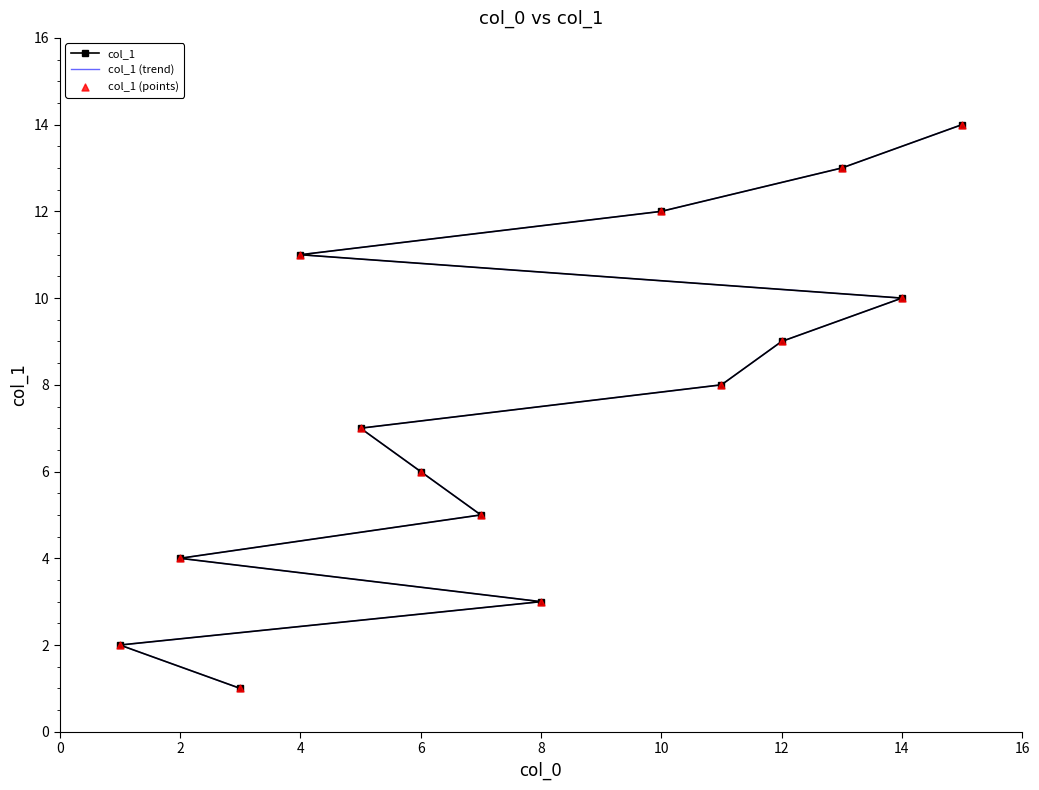

What are all the series names shown in the legend?

col_1, col_1 (trend), col_1 (points)